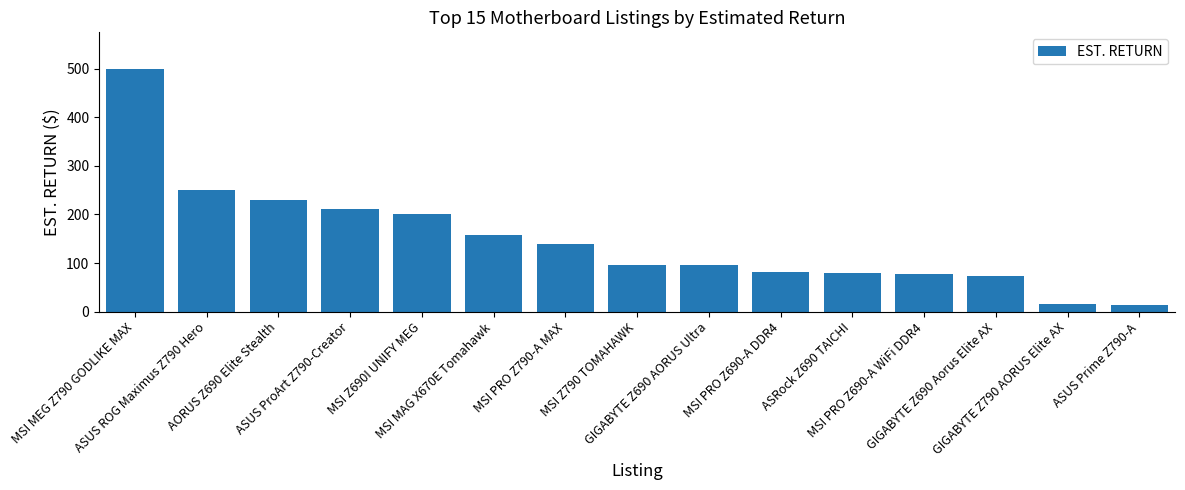

What is the minimum value shown in the chart?

14.5